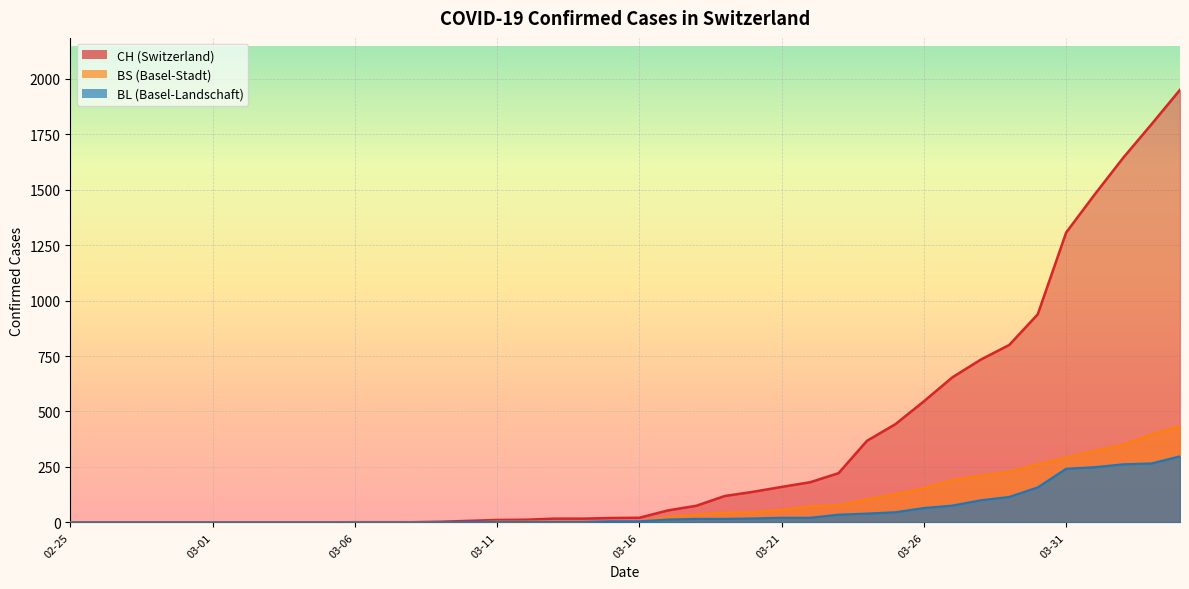

Which series has the largest range (max minus min)?

CH